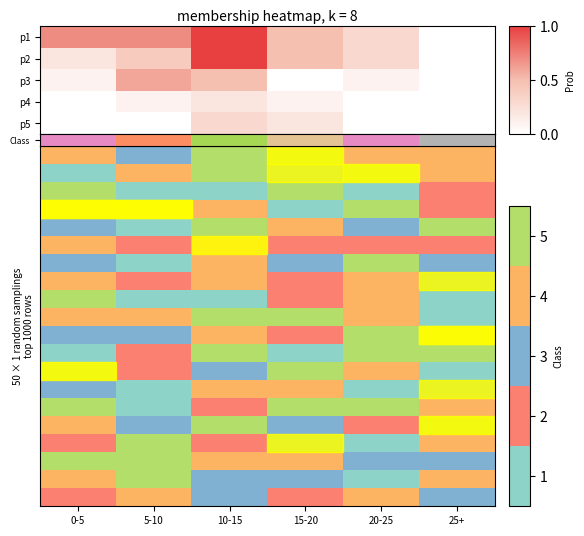

Reading left to right, list all the values displayed in this chart.

row_0: 2.0	1.0	3.0	4.0	2.0	5.0
row_1: 0.2	0.4	1.0	0.5	0.3	0.0
row_2: 0.1	0.6	0.5	0.0	0.1	0.0
row_3: 0.0	0.1	0.2	0.1	0.0	0.0
row_4: 0.0	0.0	0.3	0.2	0.0	0.0
row_5: 3.0	1.0	3.0	1.0	1.0	1.0
row_6: 2.0	0.0	3.0	2.0	4.0	2.0
row_7: 3.0	1.0	3.0	1.0	3.0	2.0
row_8: 4.0	0.0	0.0	1.0	3.0	0.0
row_9: 3.0	3.0	4.0	4.0	3.0	0.0
row_10: 2.0	2.0	3.0	1.0	4.0	0.0
row_11: 0.0	1.0	4.0	0.0	4.0	4.0
row_12: 4.0	1.0	2.0	4.0	3.0	0.0
row_13: 2.0	0.0	3.0	3.0	0.0	2.0
row_14: 4.0	0.0	1.0	4.0	4.0	3.0
row_15: 3.0	2.0	4.0	2.0	1.0	4.0
row_16: 1.0	4.0	1.0	2.0	0.0	3.0
row_17: 4.0	4.0	3.0	3.0	2.0	2.0
row_18: 3.0	4.0	2.0	2.0	0.0	3.0
row_19: 1.0	3.0	2.0	1.0	3.0	2.0